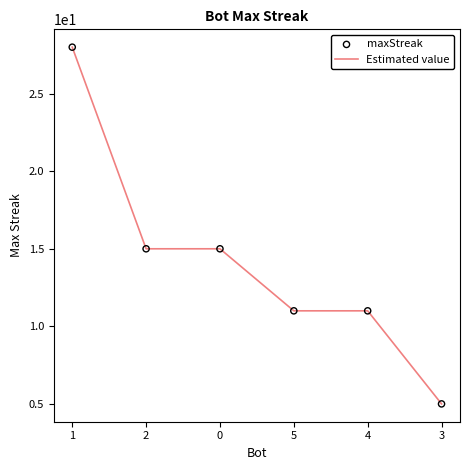

What is the maximum value shown in the chart?

28